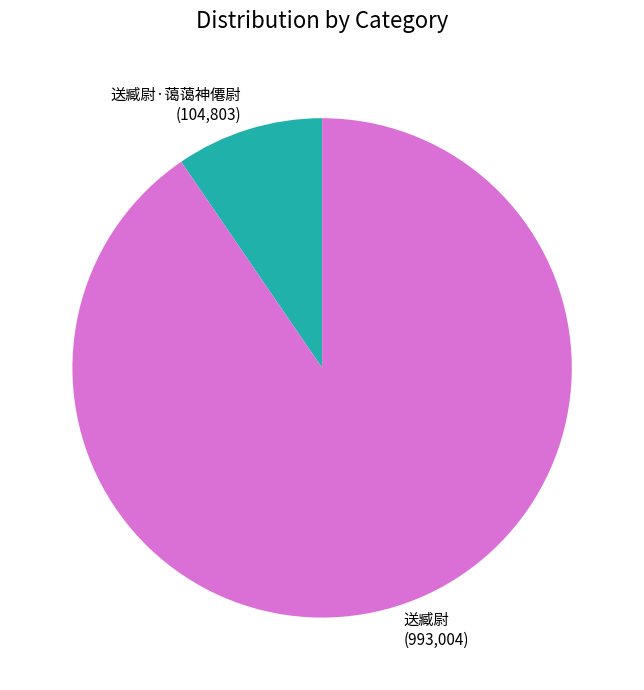

How many slices are in this pie chart?

2